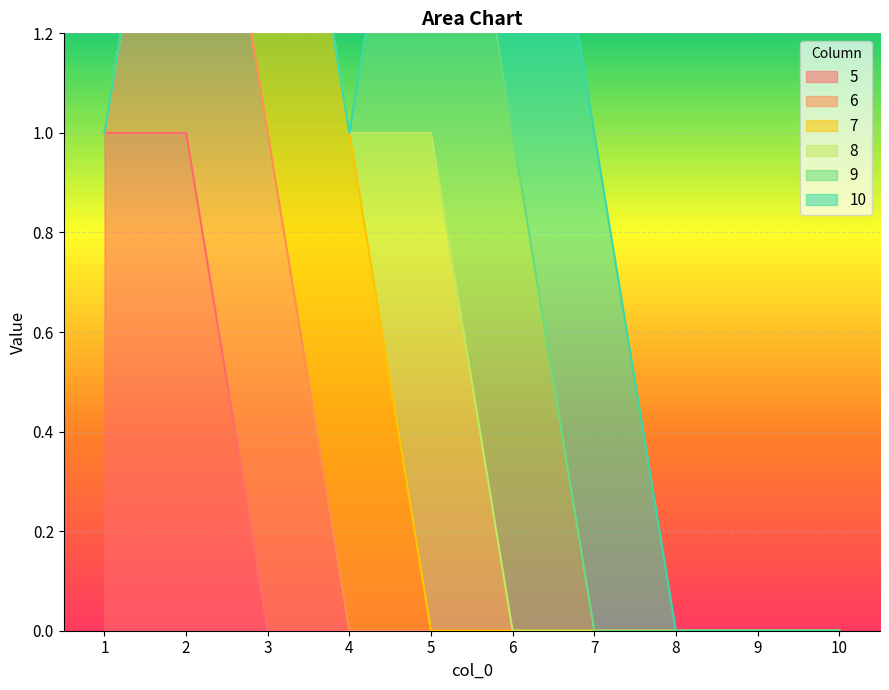

True or false: 8 and 9 intersect in this chart.

False